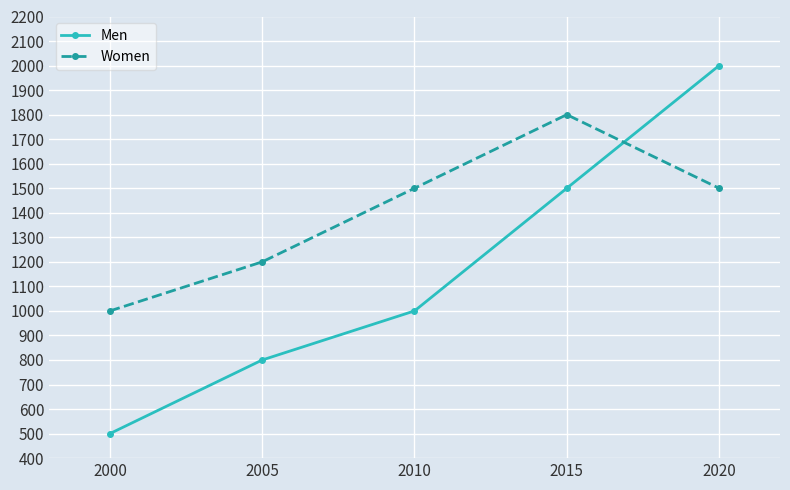

At which category does Women reach its first local peak?

2015